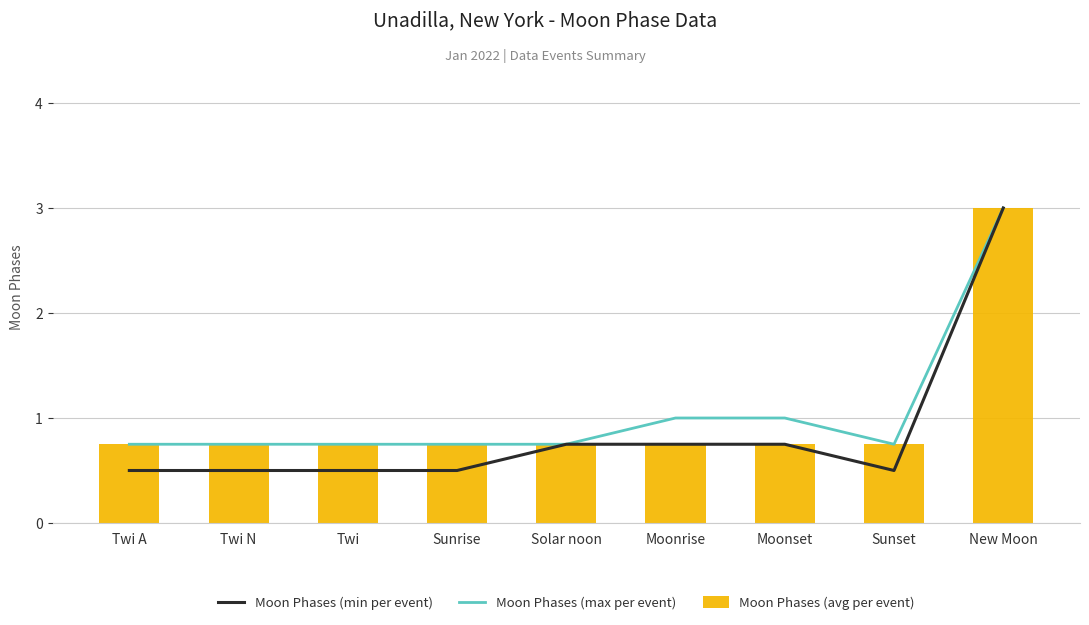

Which series has the widest spread of values?

Moon Phases (min per event)